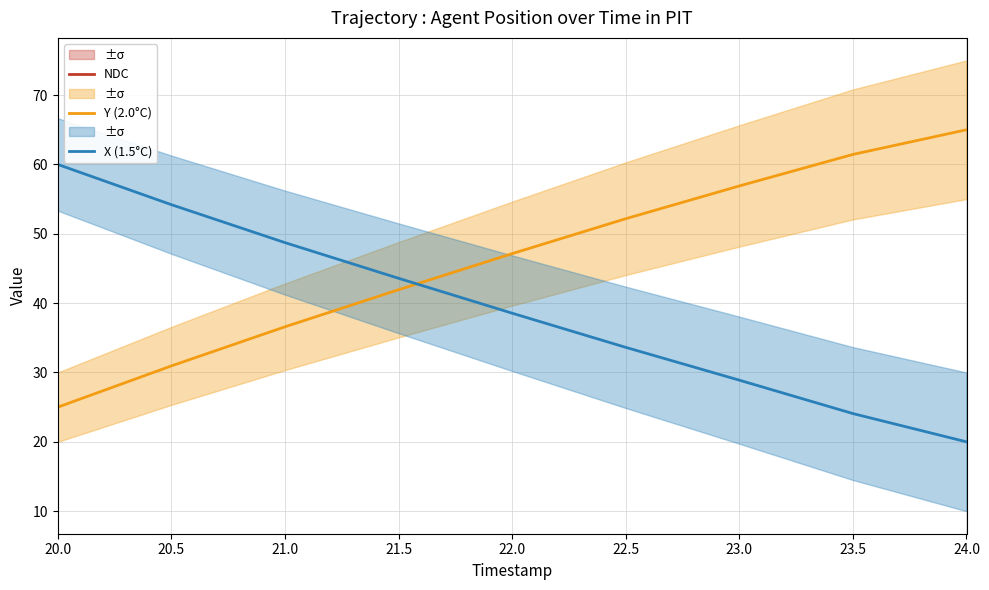

After their last crossing, which series has the higher values: Y (2.0°C) or X (1.5°C)?

Y (2.0°C)